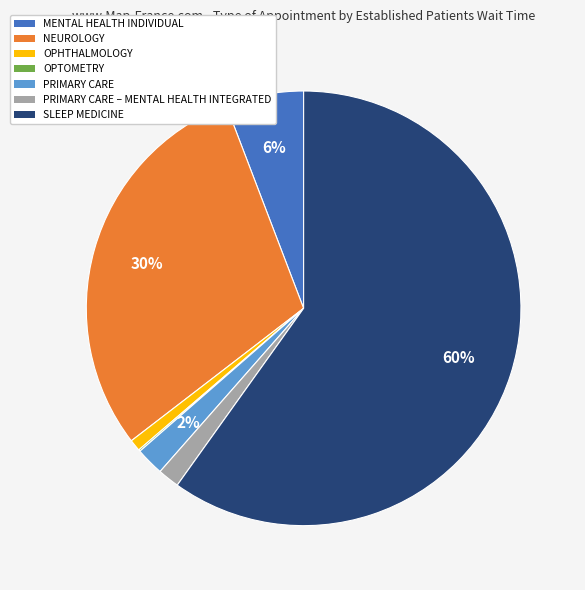

Is there any slice that represents more than half of the pie?

Yes